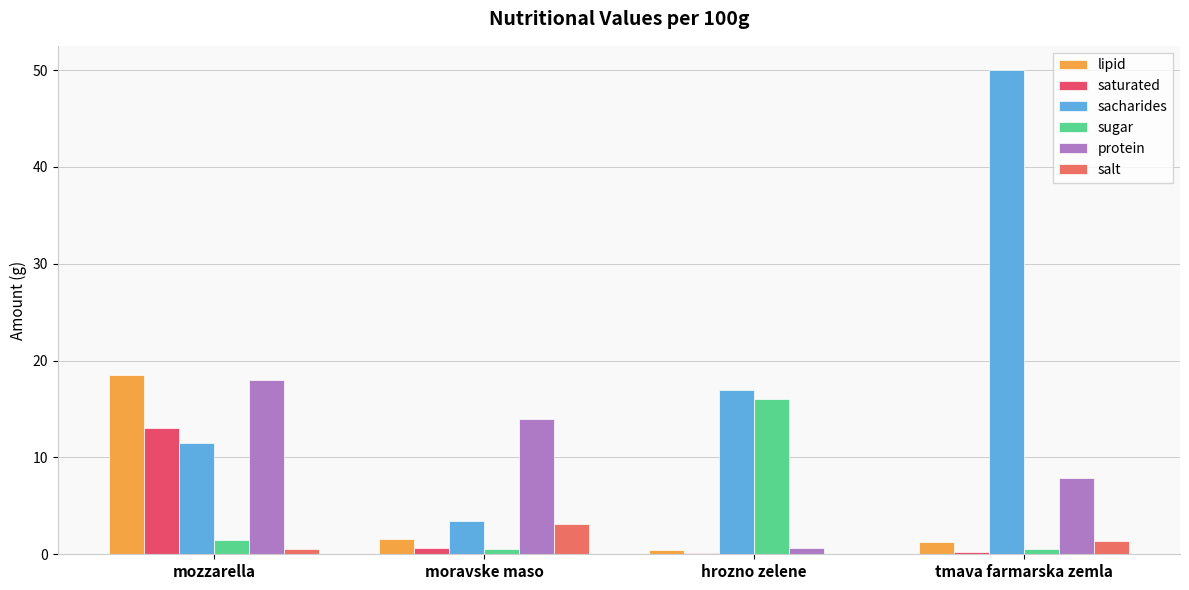

How many groups of bars are there?

4